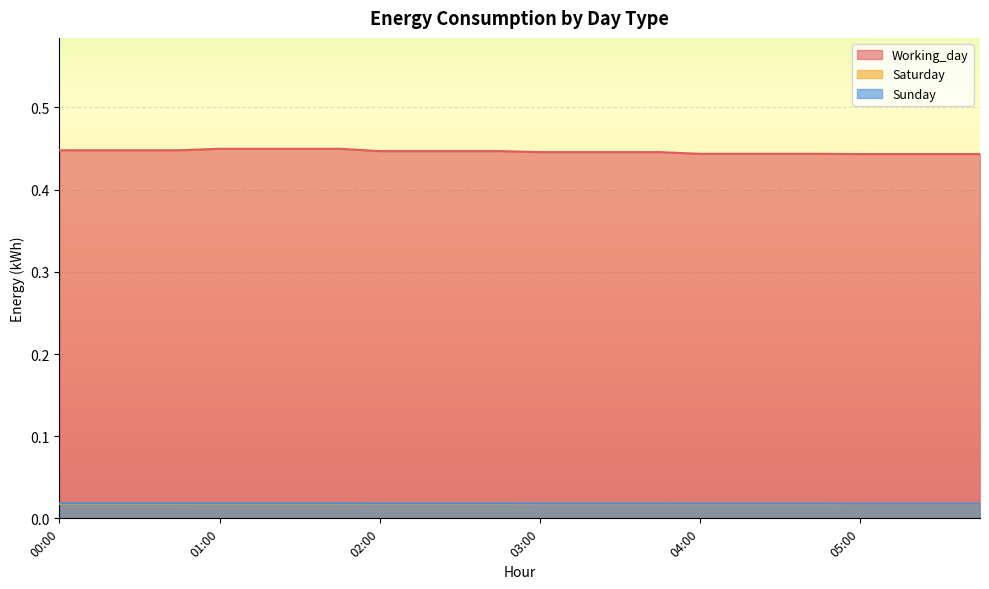

Rank the series at 05:00 from lowest to highest value.

Saturday, Sunday, Working_day